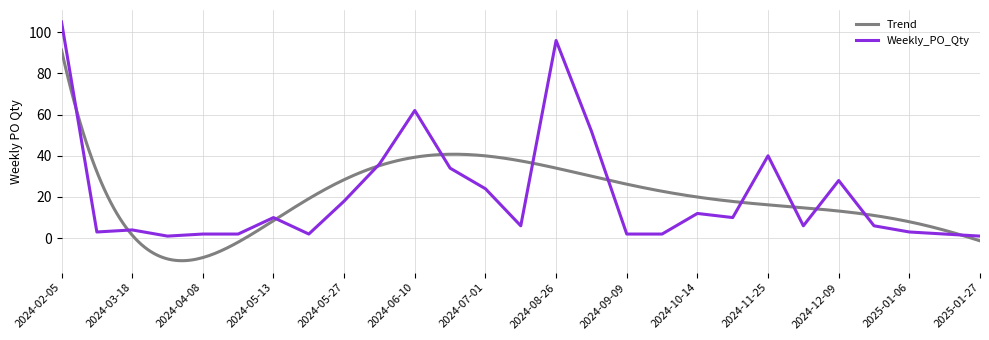

Reading left to right, extract all data points from this chart.

105	3	4	1	2	2	10	2	18	36	62	34	24	6	96	52	2	2	12	10	40	6	28	6	3	2	1